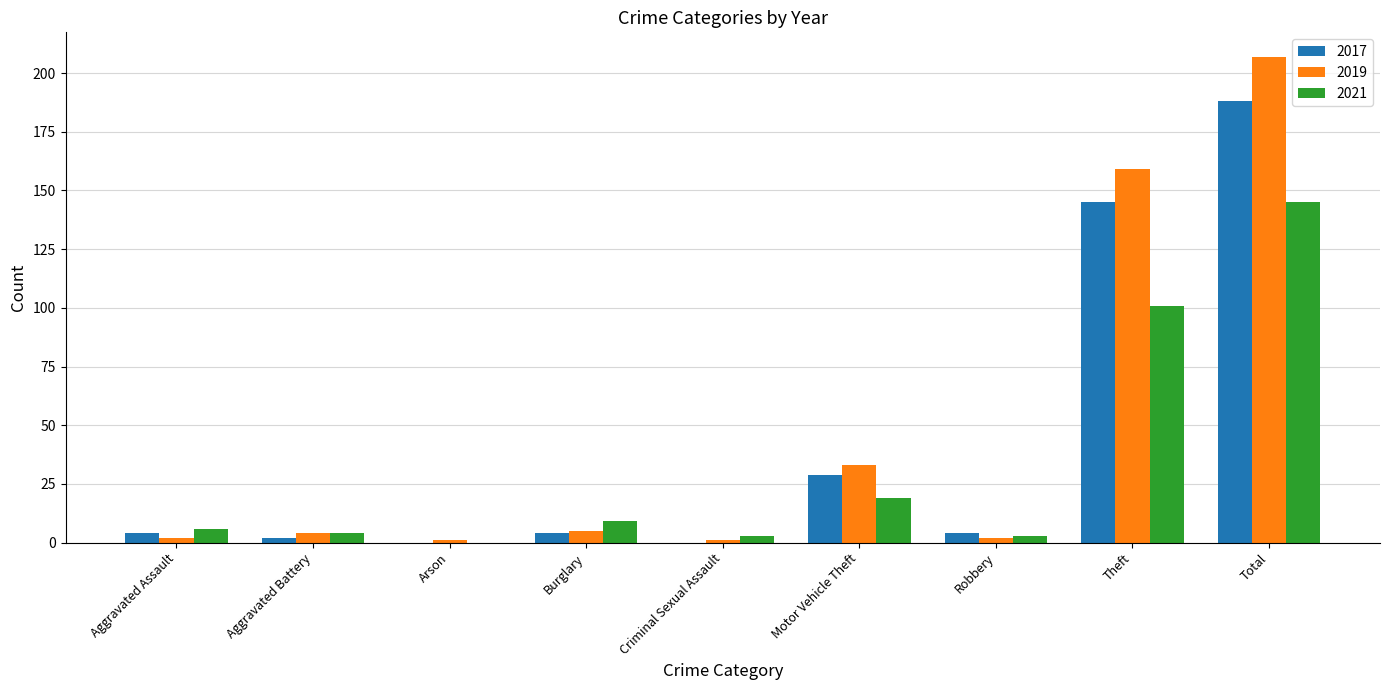

What is the total value across all series at Criminal Sexual Assault?

4